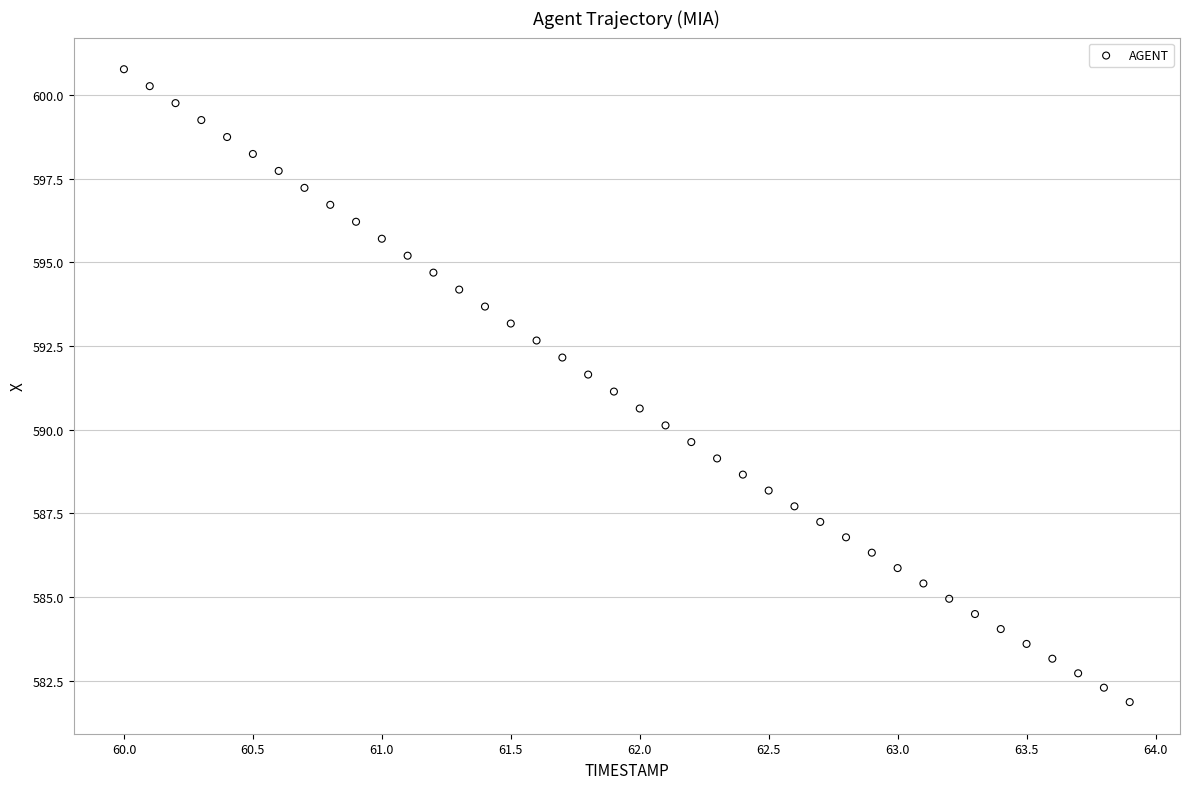

What is the range of X values (max minus min)?

3.9